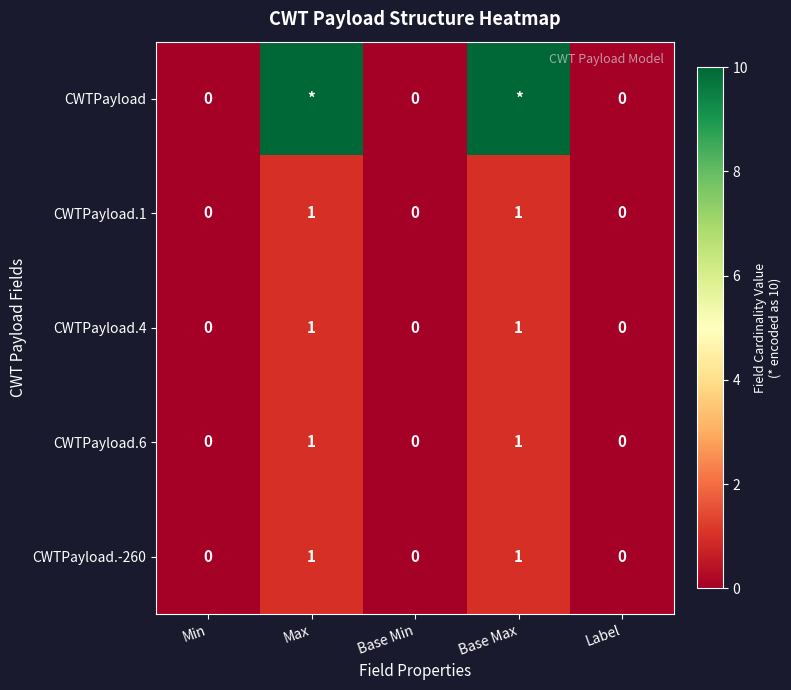

Count the CWTPayload.1 values in the range 0 to 1.

5